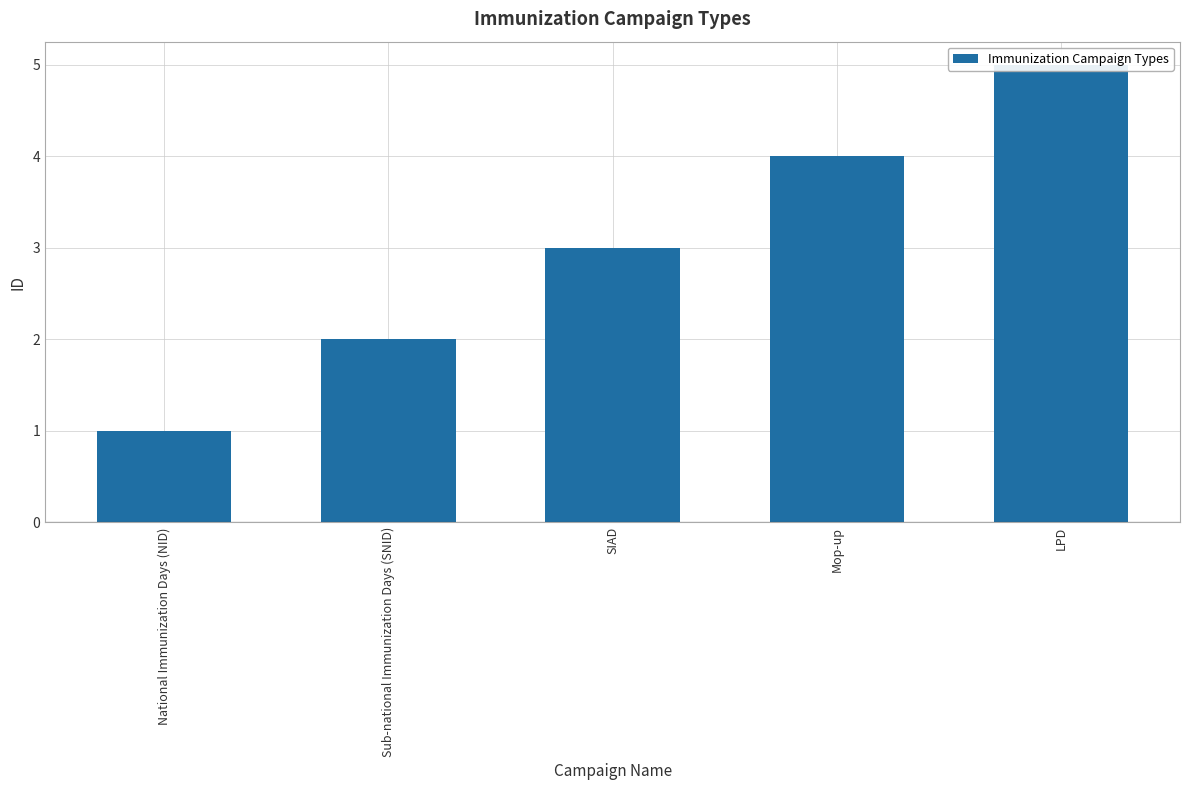

At which label is the value closest to 3?

SIAD